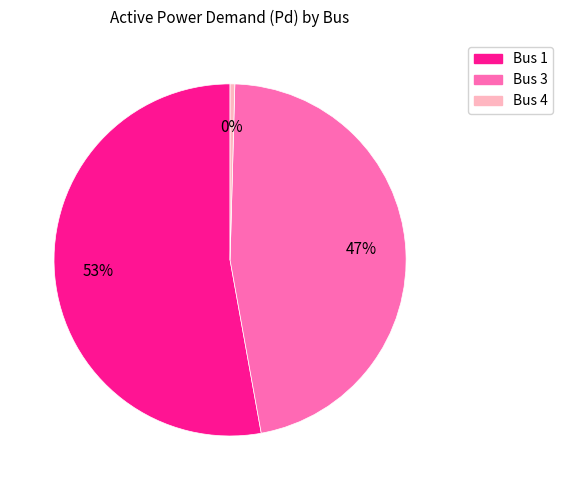

Does Bus 4 account for over 50% of the chart?

No